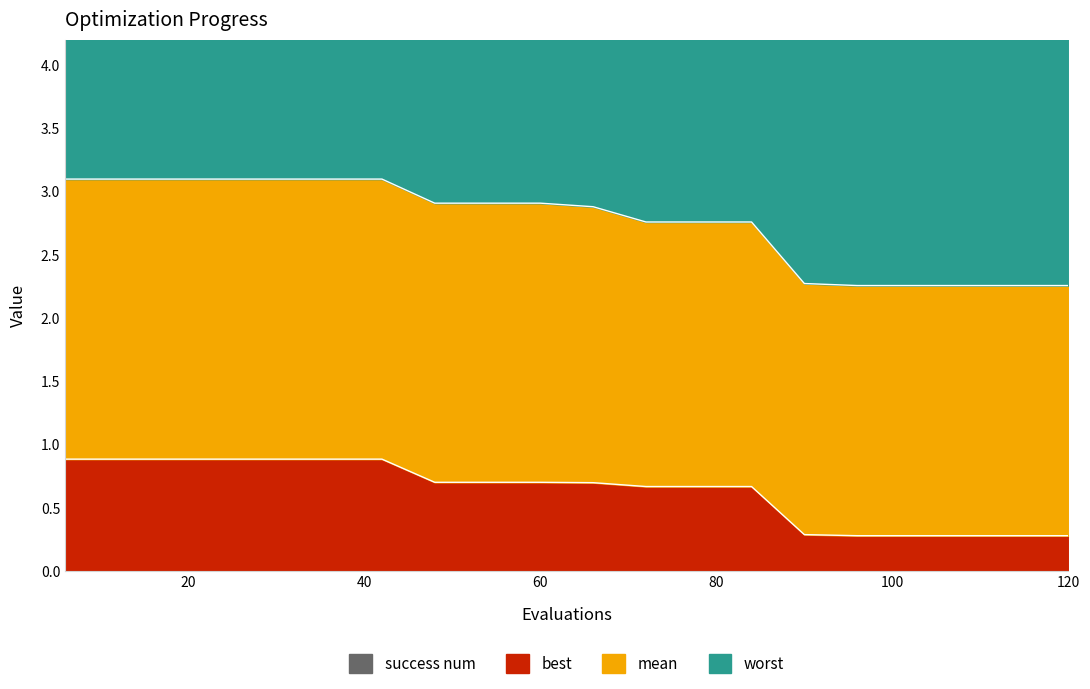

Which series has the largest total across all categories?

worst